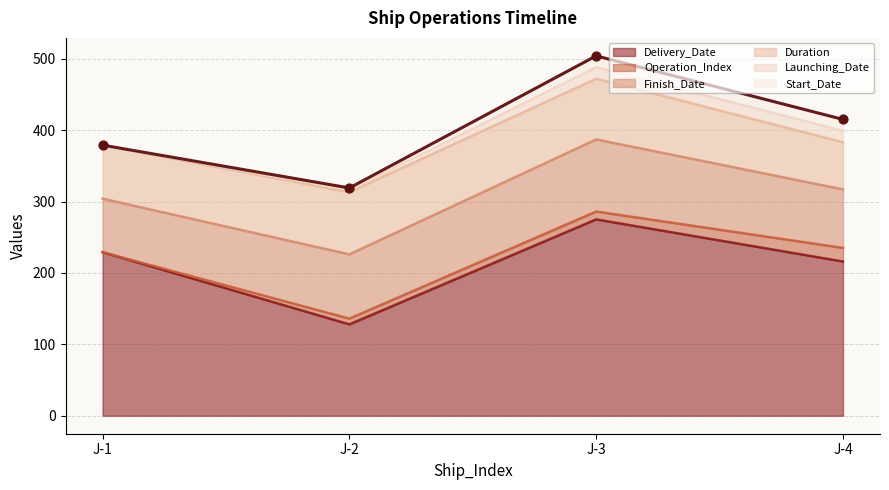

Which series has the widest spread of Y values?

Delivery_Date